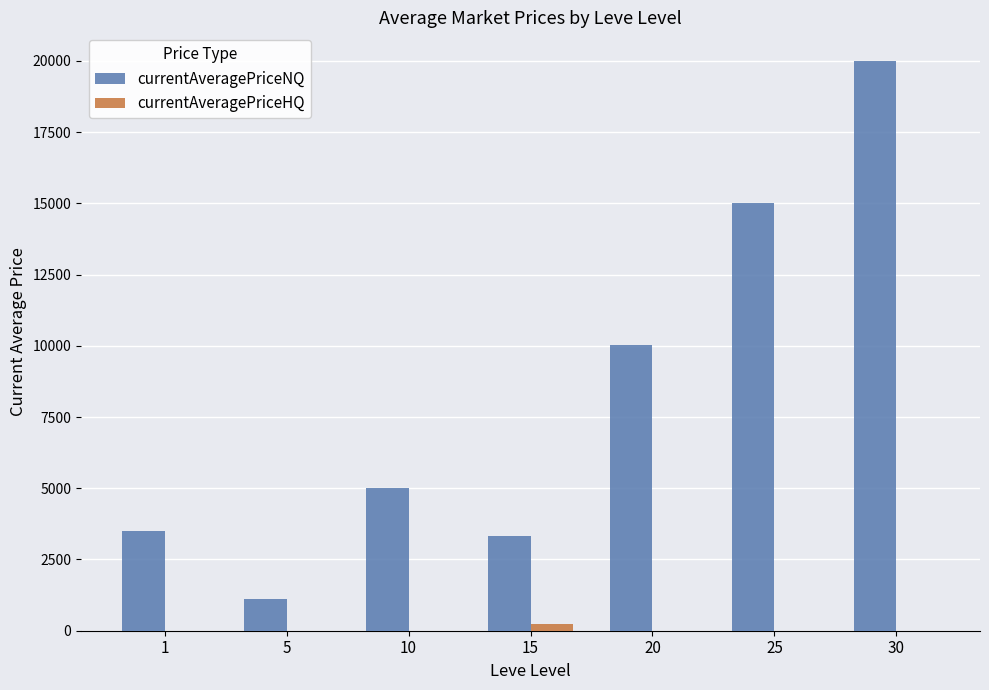

At which category is the sum across all series the highest?

30